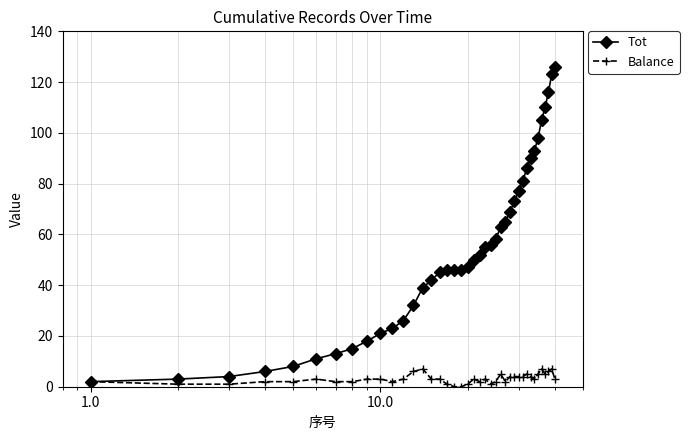

How many data points in Tot are less than 50?

20